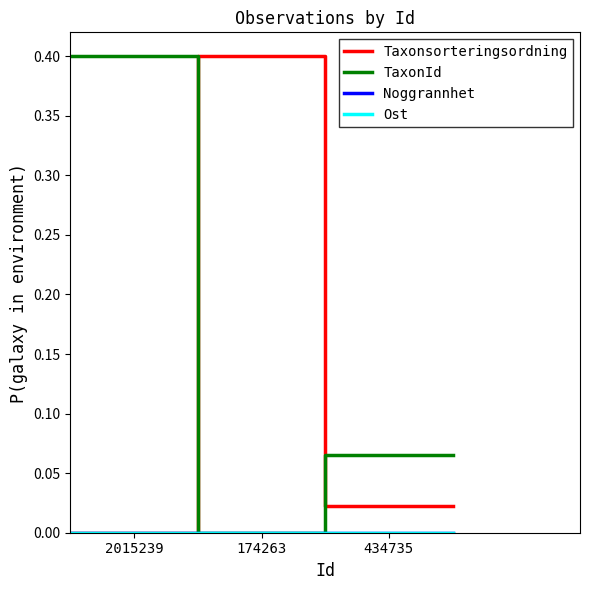

Does the chart have visible grid lines?

No